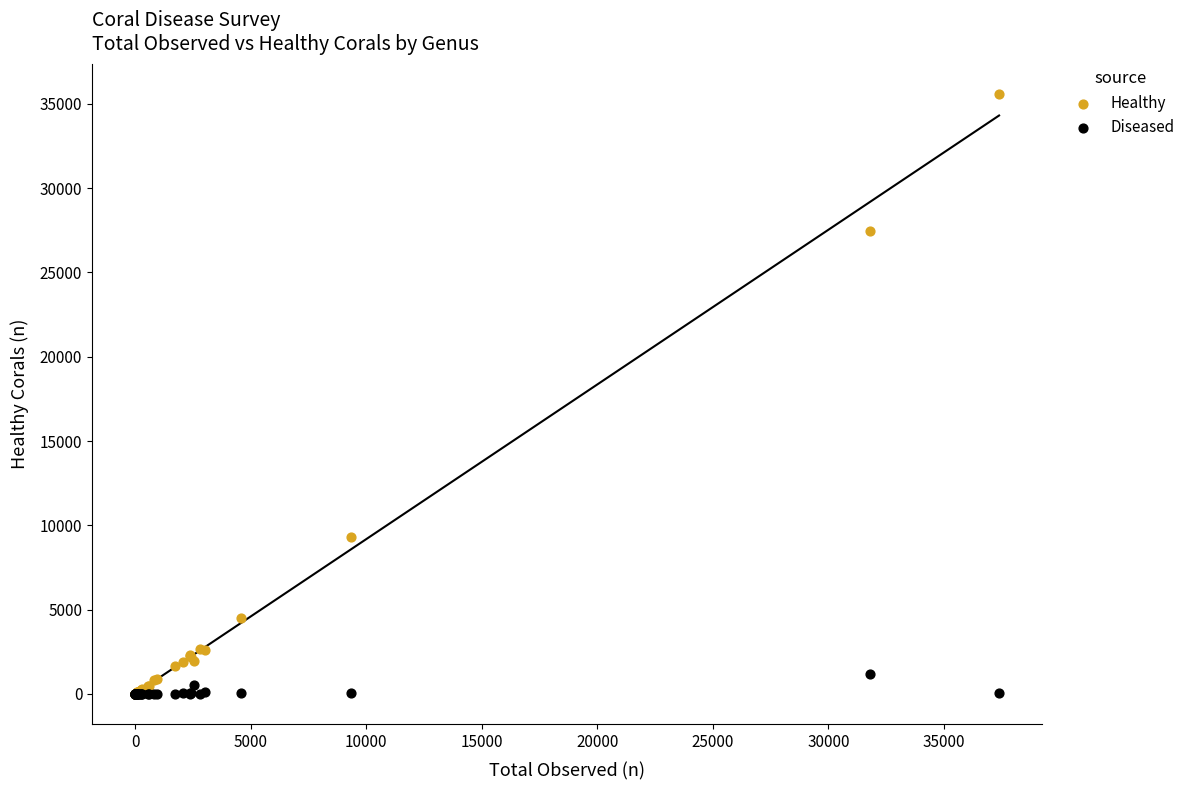

Across all series, what Y value is closest to 17788?

9280